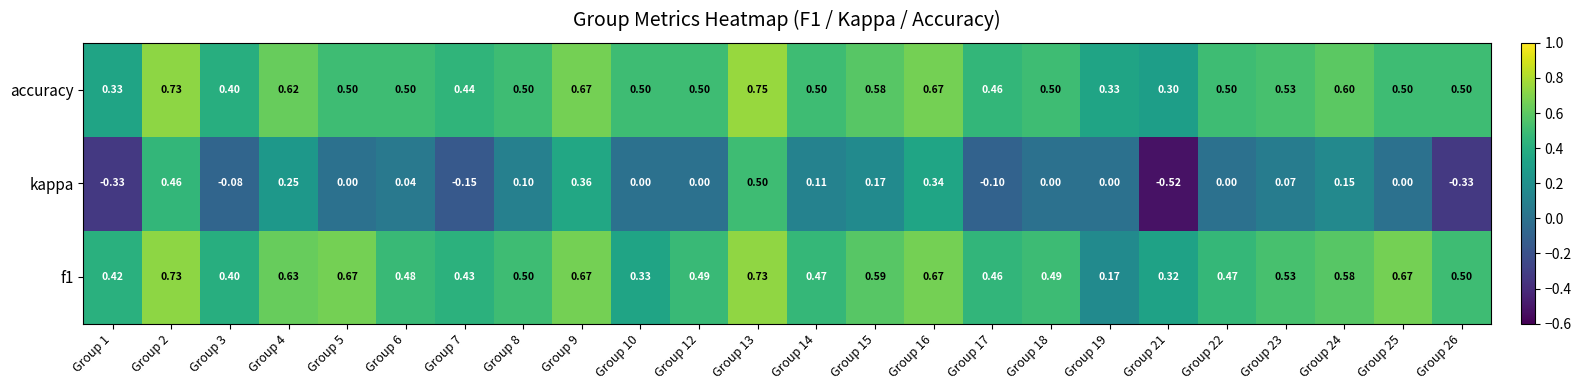

Which series has the largest range (max minus min)?

kappa